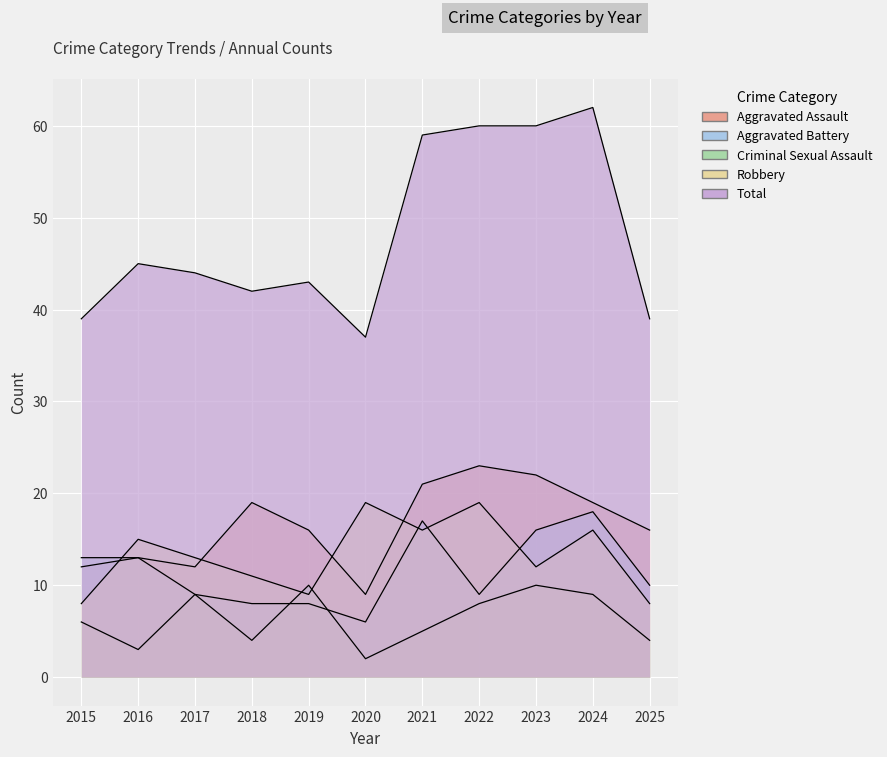

How many interior local valleys does the Aggravated Battery series have?

2